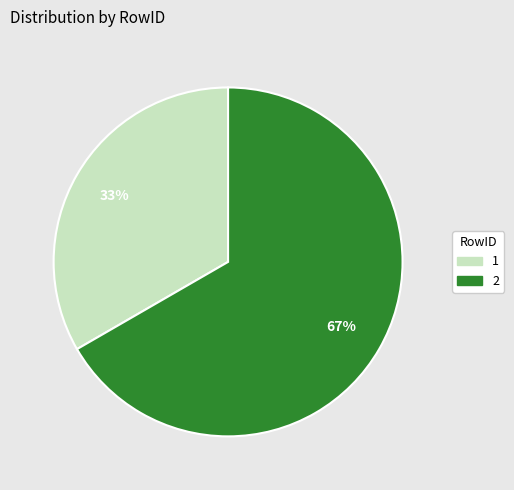

What percentage is the 2 slice, to the nearest percent?

67%